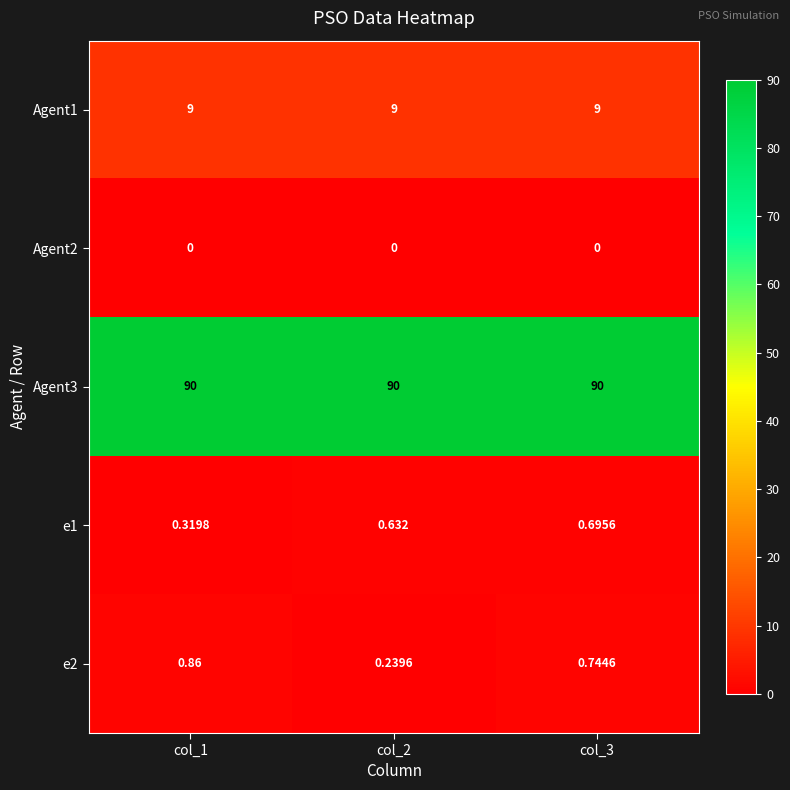

At which category is the sum across all series the highest?

col_3